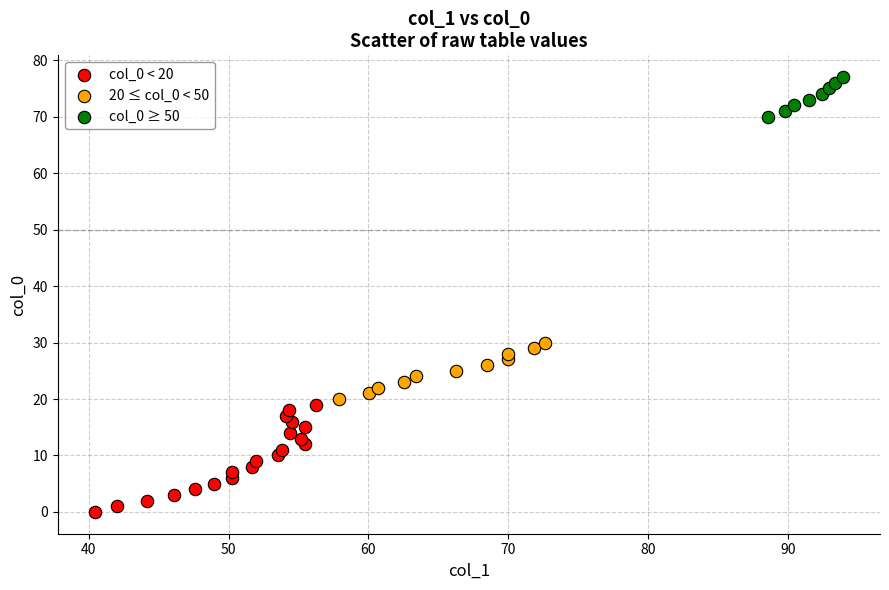

Which series reaches the maximum Y coordinate?

col_0 ≥ 50